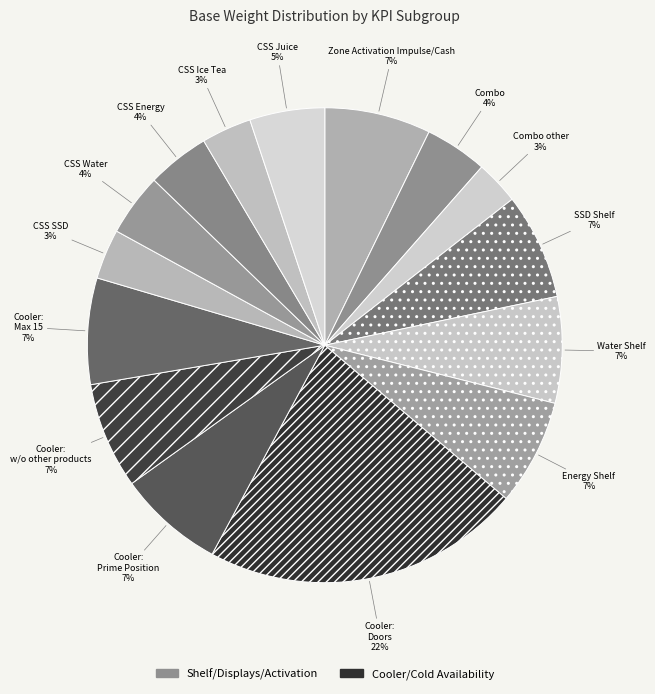

What is the largest slice in the pie chart?

Cooler: Doors